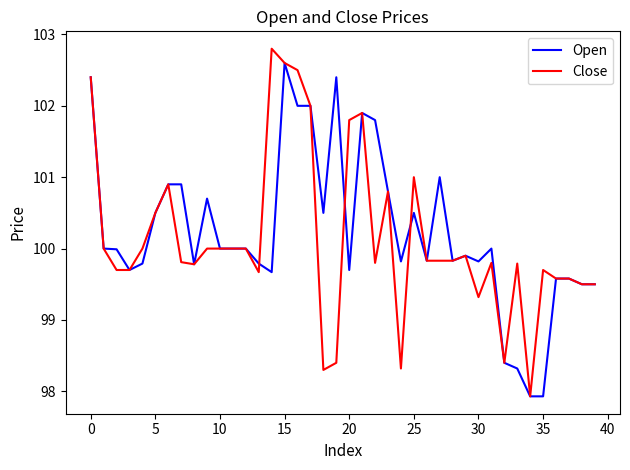

What is the minimum value for Close?

97.9